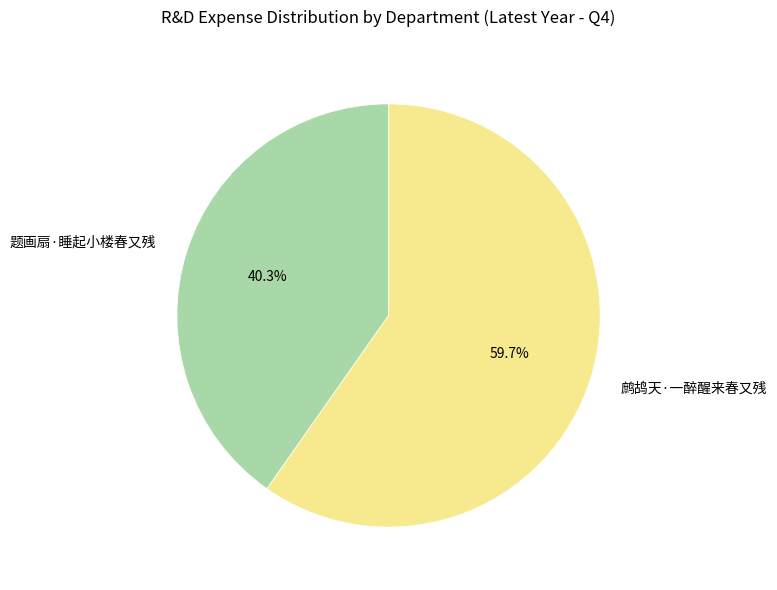

Which category has the biggest portion of the pie?

鹧鸪天·一醉醒来春又残